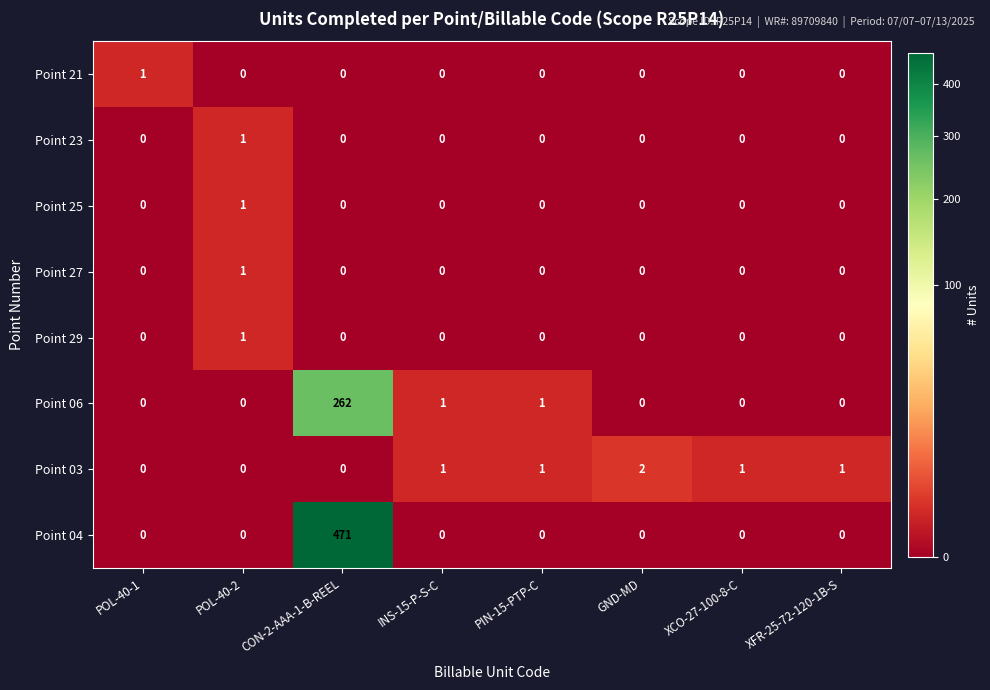

The value of Point 04 at XFR-25-72-120-1B-S is -269. True or false?

False